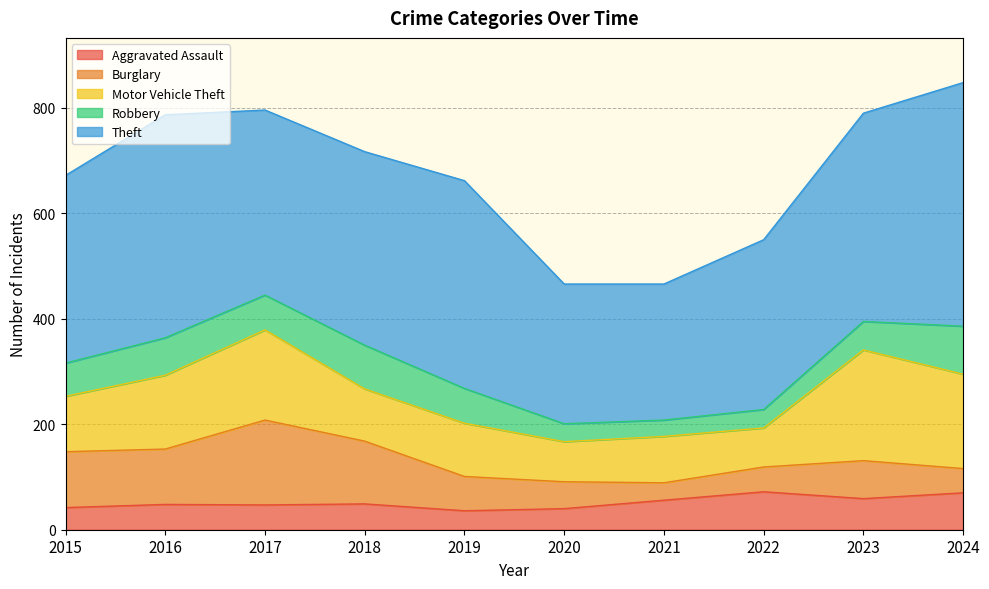

Rank the categories by Burglary value from highest to lowest.

2017, 2018, 2015, 2016, 2023, 2019, 2020, 2022, 2024, 2021